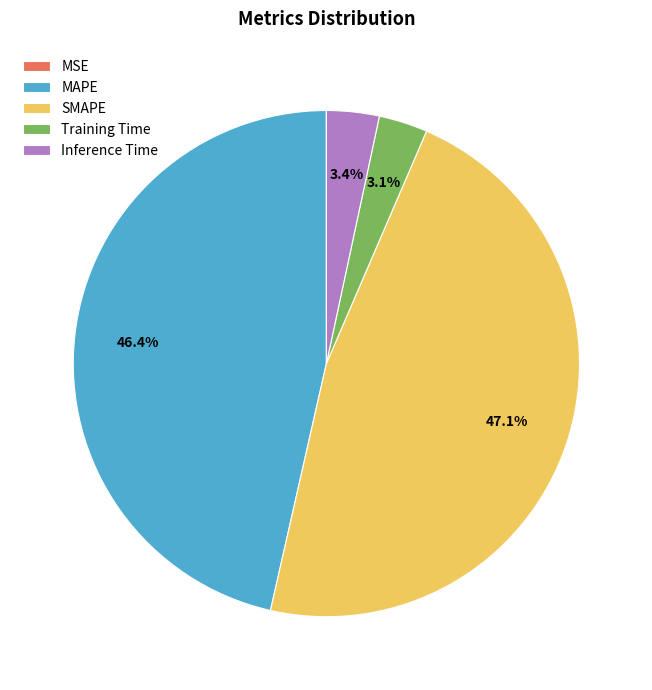

Which slice is the largest?

SMAPE